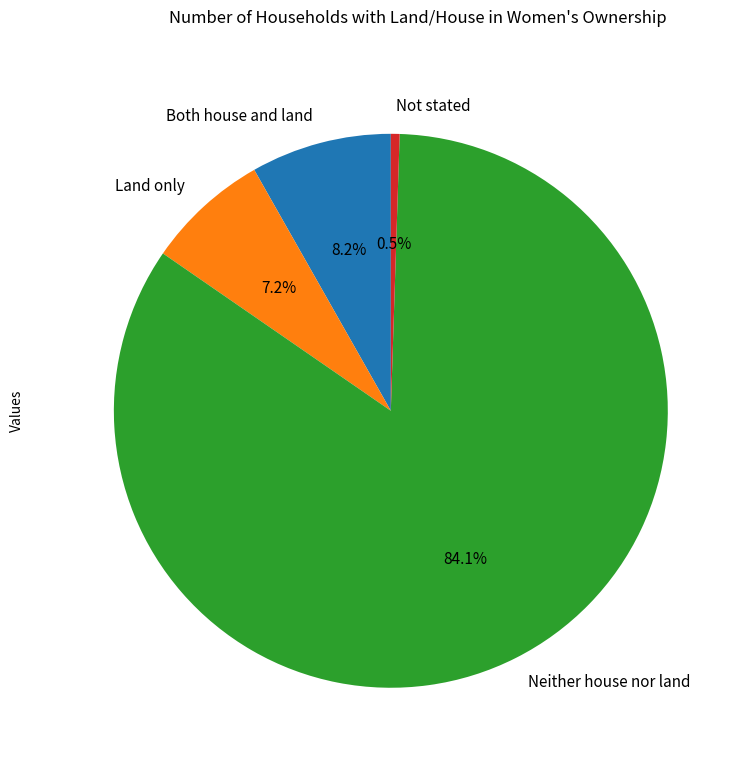

To the nearest percent, what is the difference between the largest and smallest slice percentages?

84%